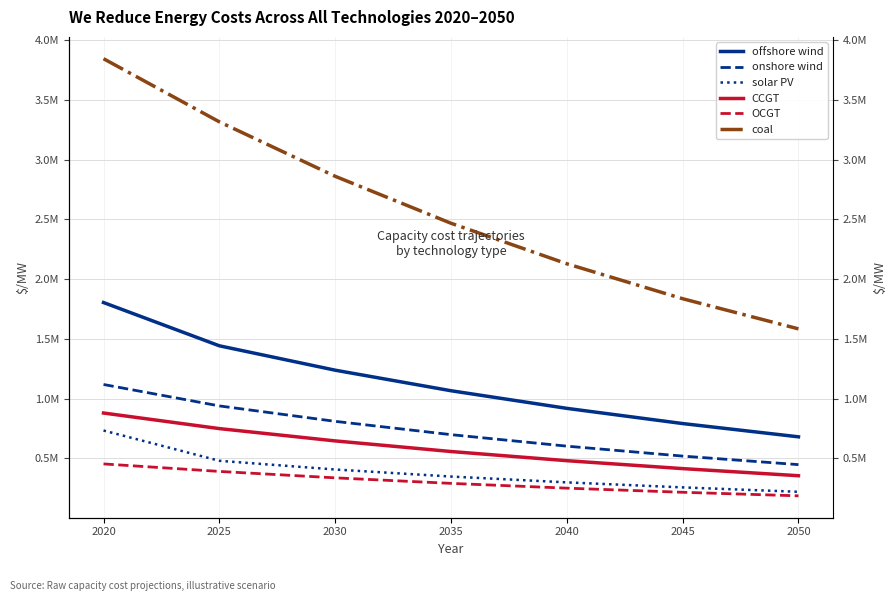

What is the greatest value displayed?

3845511.0